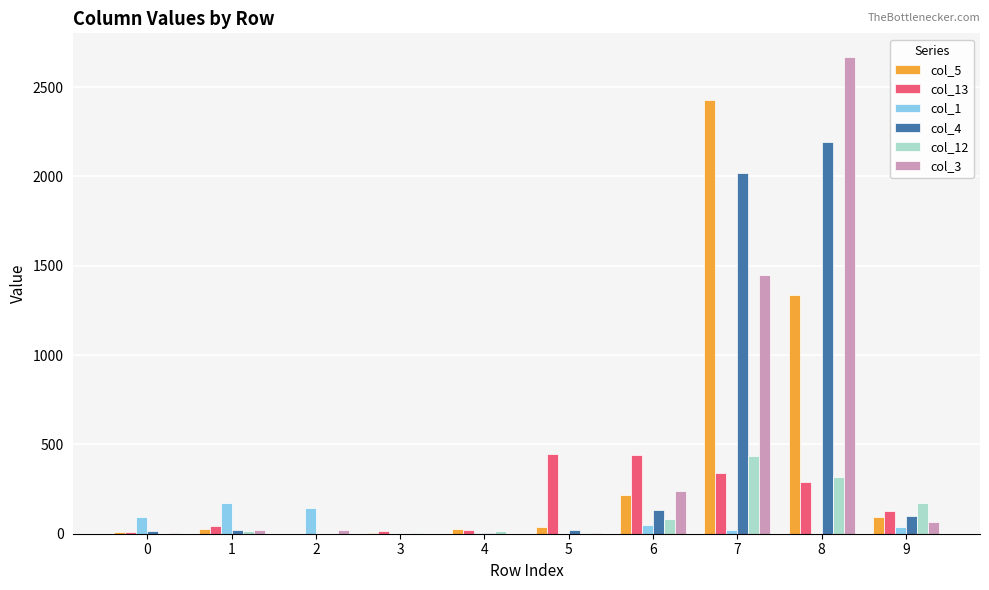

Is the value of col_5 at 0 greater than the value of col_12 at 6?

No